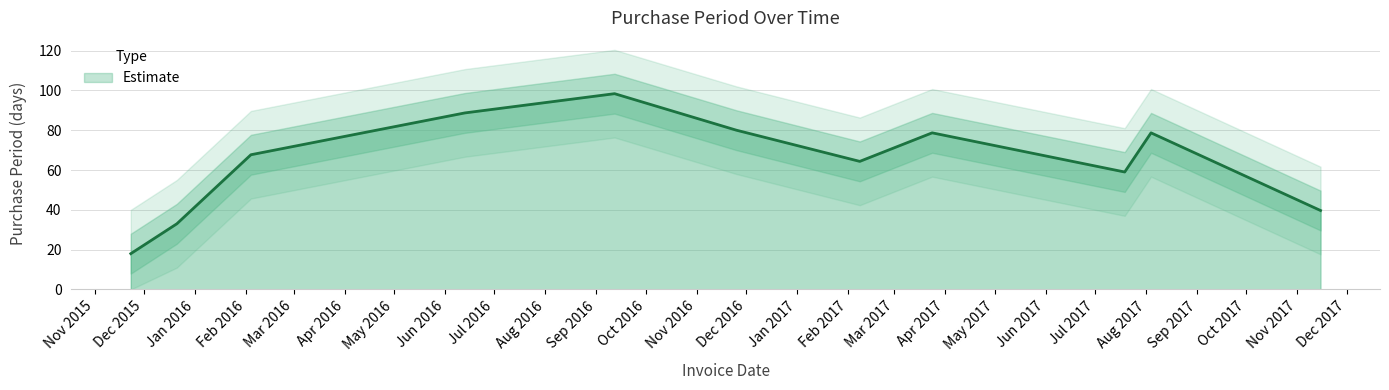

What position from the left is 2016-02-04?

3